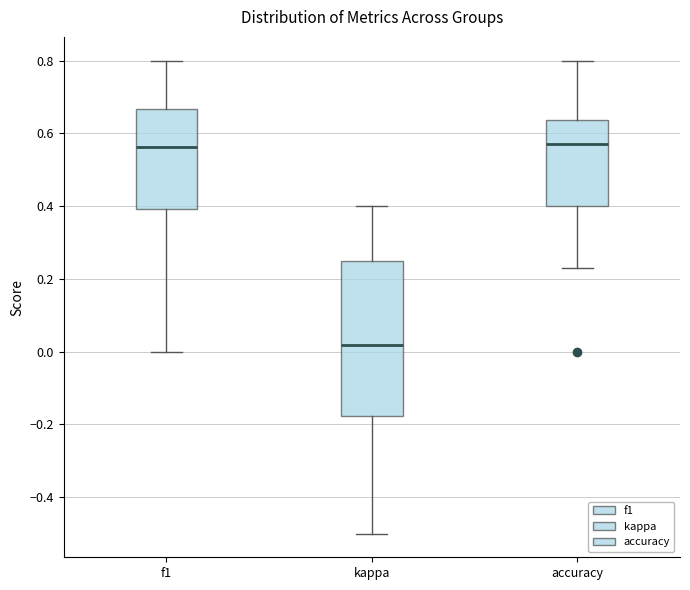

Which box has the lowest median line?

kappa